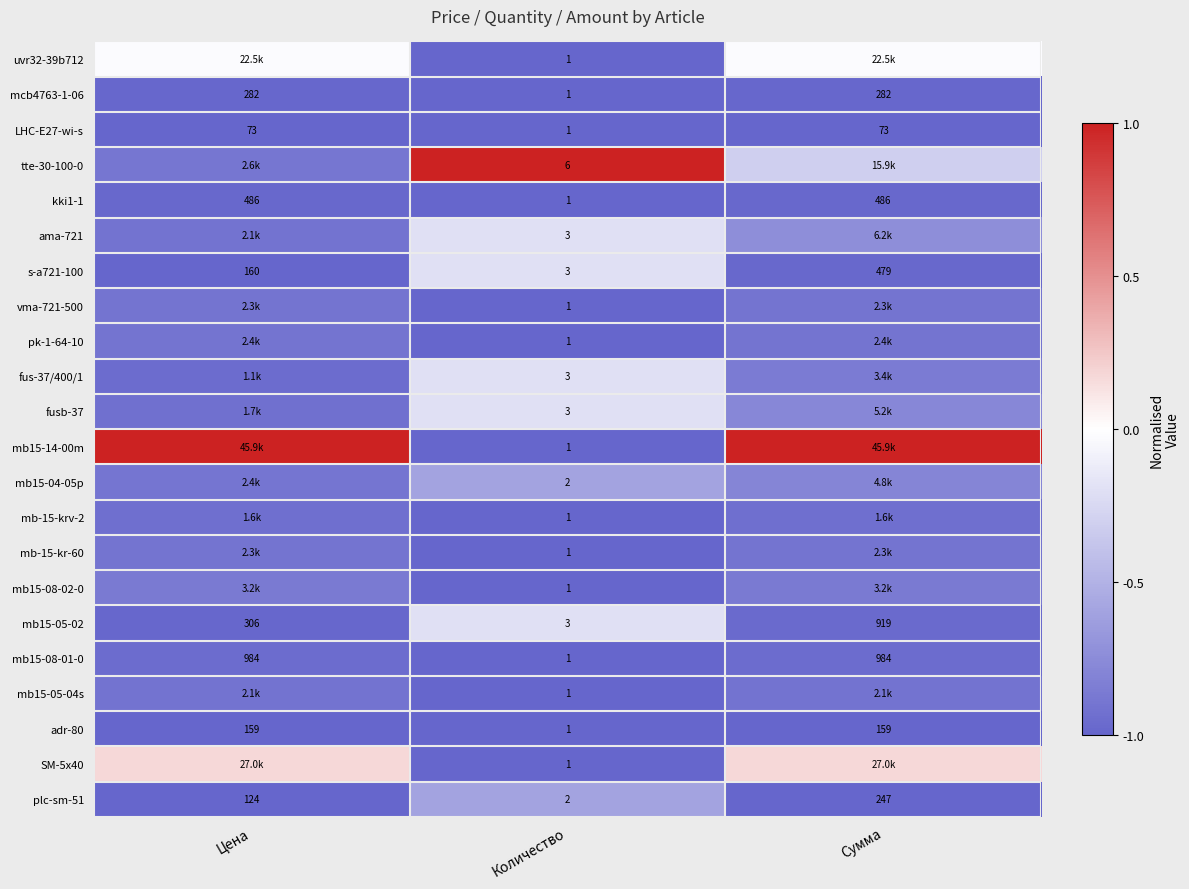

Which category has the lowest value in the LHC-E27-wi-s series?

Количество